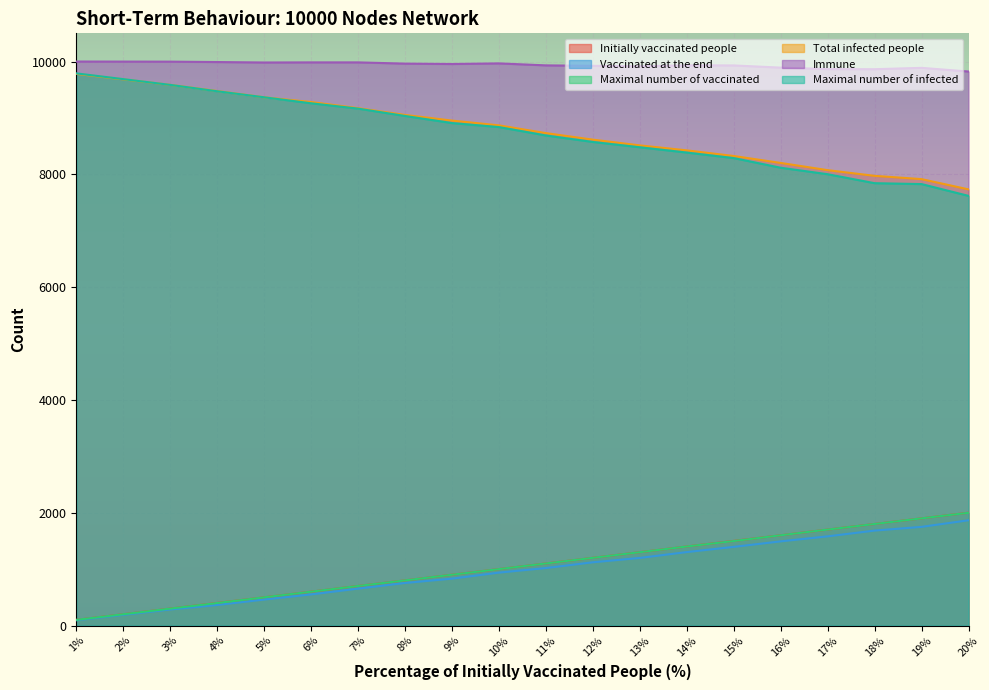

Read the Total infected people value at 2%, to the nearest 100.

9700